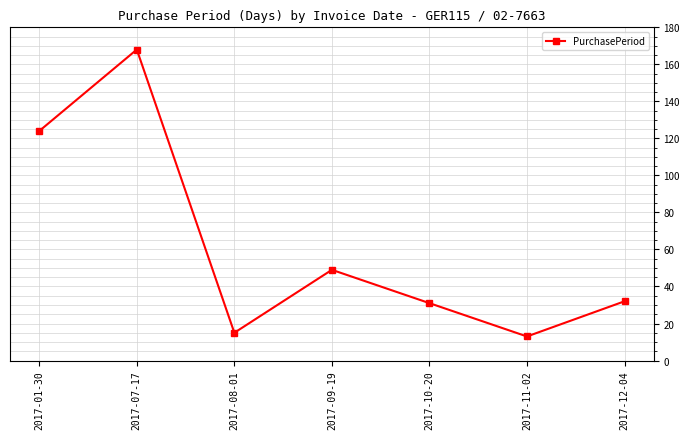

What is the approximate value at 2017-10-20, to the nearest 5?

30